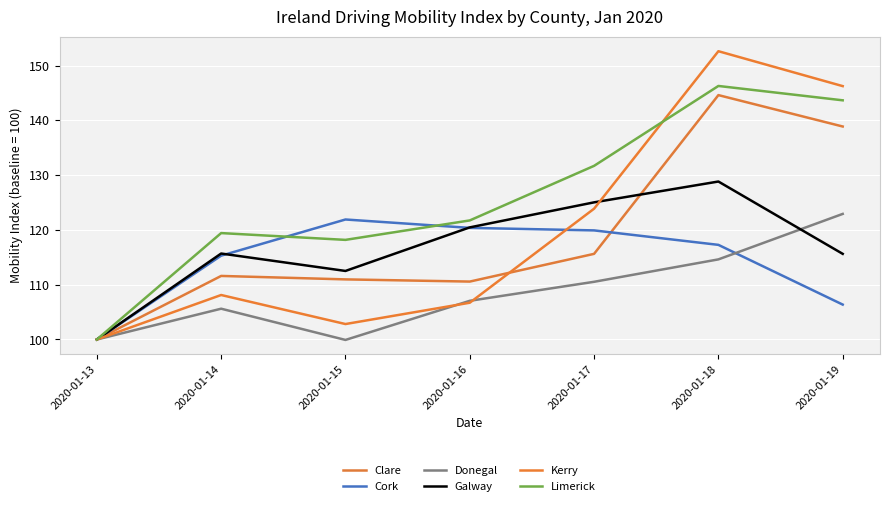

How many lines are shown in the chart?

6